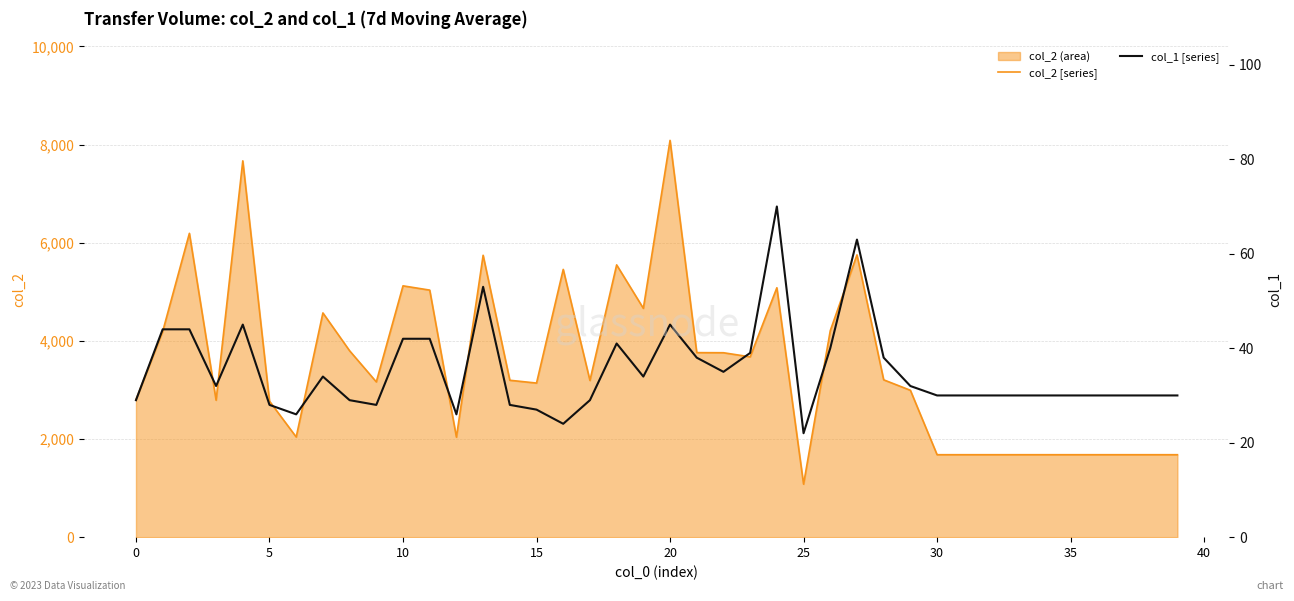

What is the lowest value of the col_2 [series] series?

1080